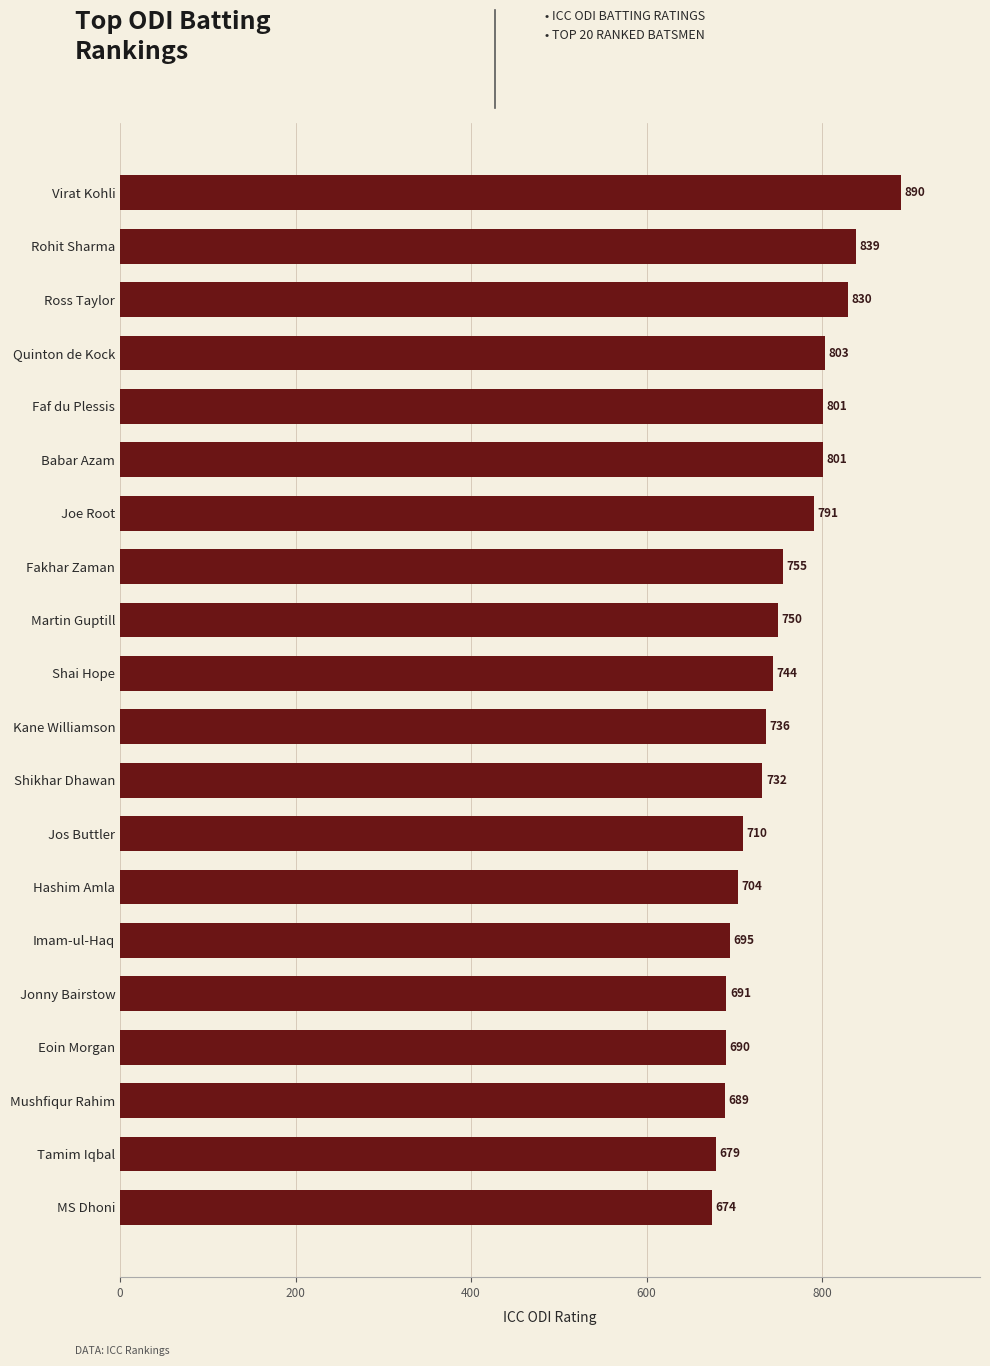

Reading top to bottom, list all the values displayed in this chart.

Virat Kohli=890	Rohit Sharma=839	Ross Taylor=830	Quinton de Kock=803	Faf du Plessis=801	Babar Azam=801	Joe Root=791	Fakhar Zaman=755	Martin Guptill=750	Shai Hope=744	Kane Williamson=736	Shikhar Dhawan=732	Jos Buttler=710	Hashim Amla=704	Imam-ul-Haq=695	Jonny Bairstow=691	Eoin Morgan=690	Mushfiqur Rahim=689	Tamim Iqbal=679	MS Dhoni=674